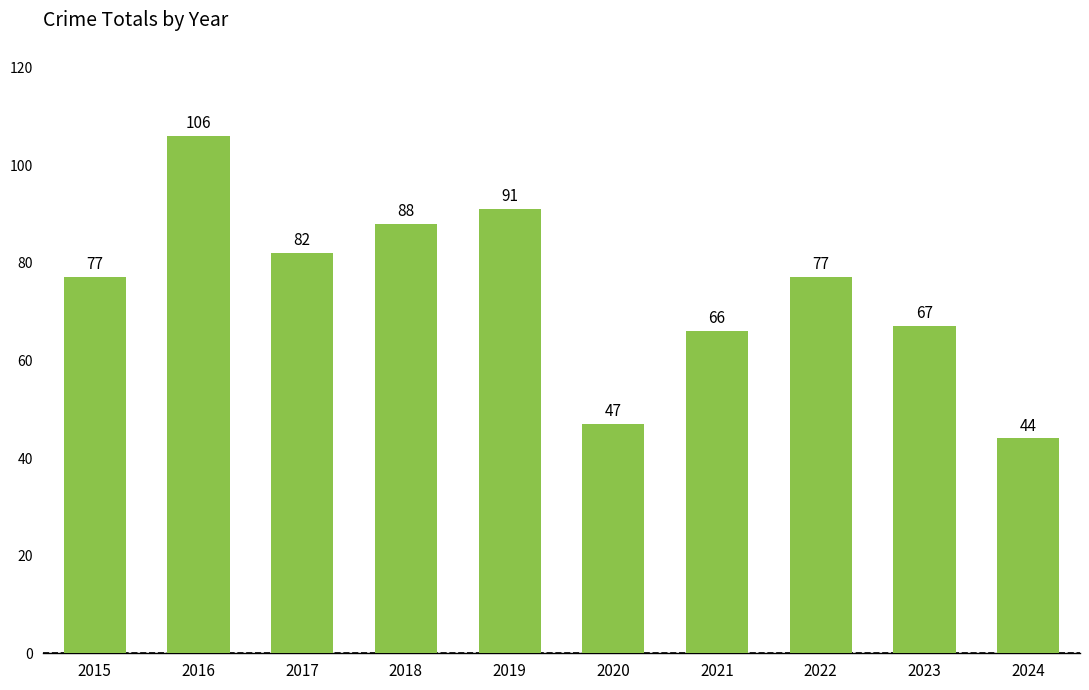

How many bars are there in total?

10